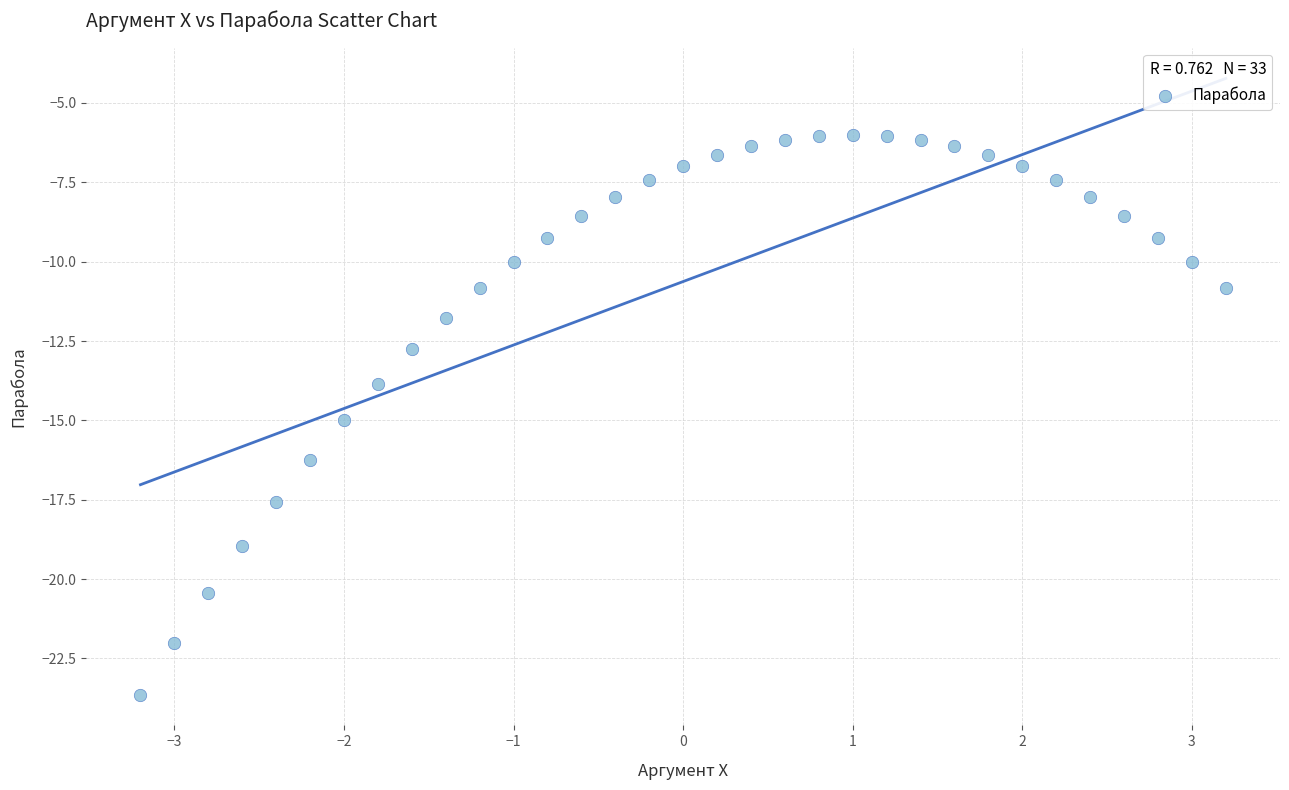

What is the range of X values (max minus min)?

6.4